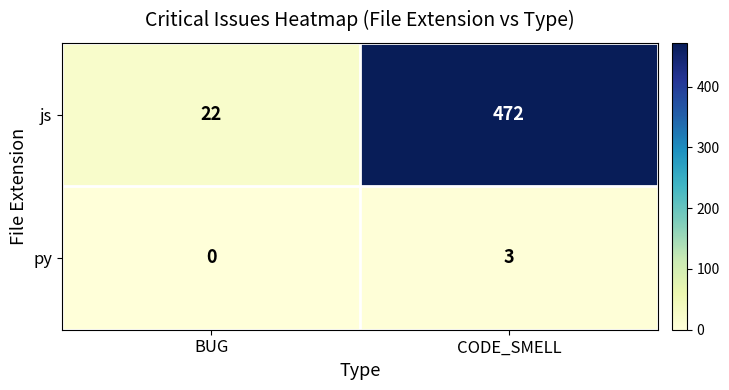

What is the total value across all series at CODE_SMELL?

475